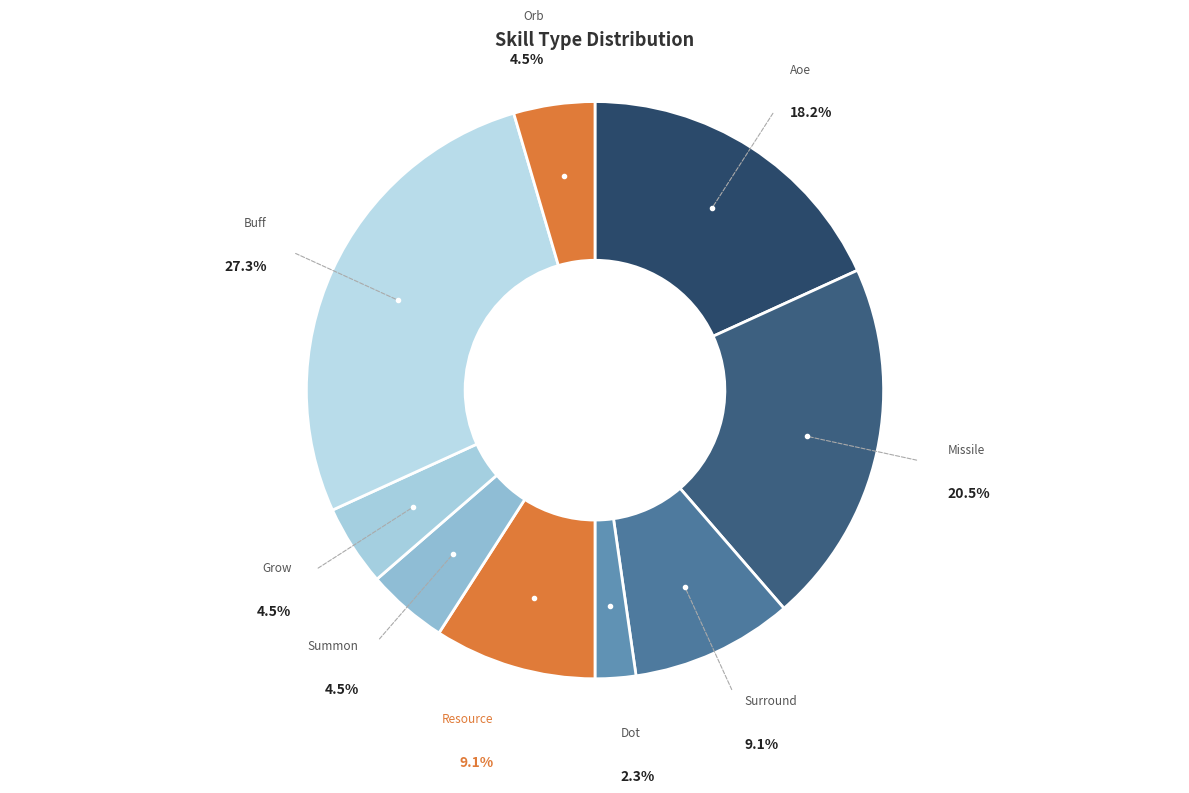

Approximately how many times larger is the value at Dot compared to Orb?

0.5